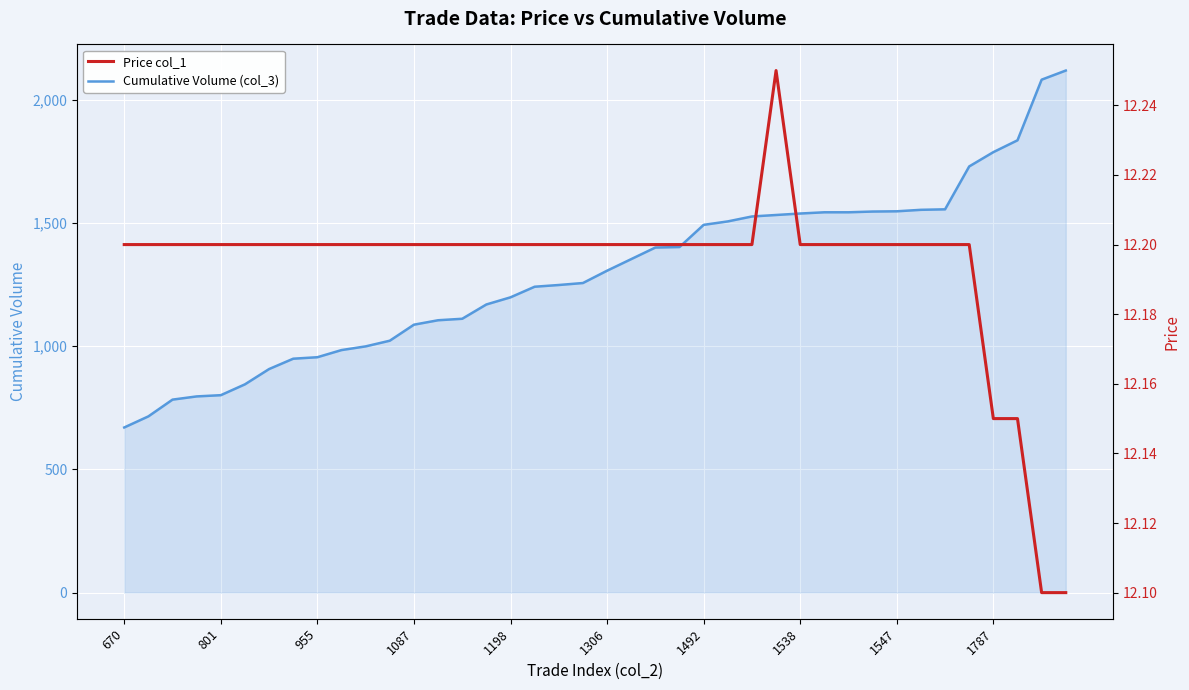

Where does the Cumulative Volume (col_3) series first go above 1306?

21